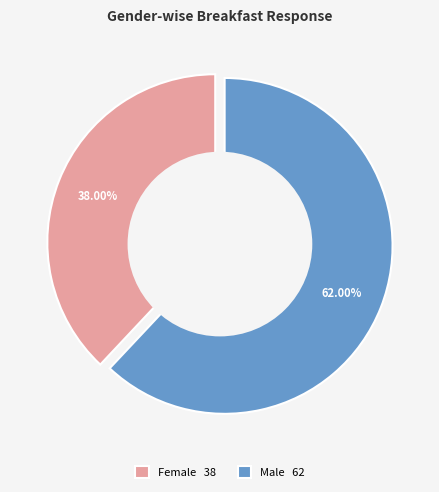

Which category has the smallest portion of the pie?

Female